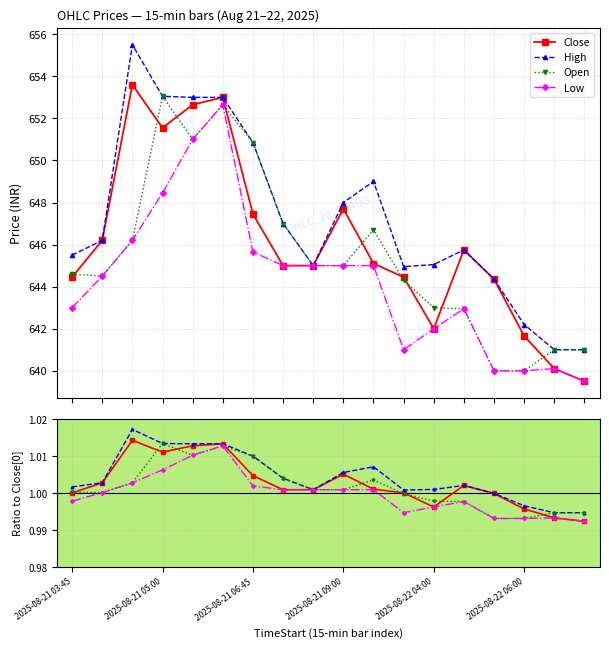

Which series has the largest total across all categories?

High